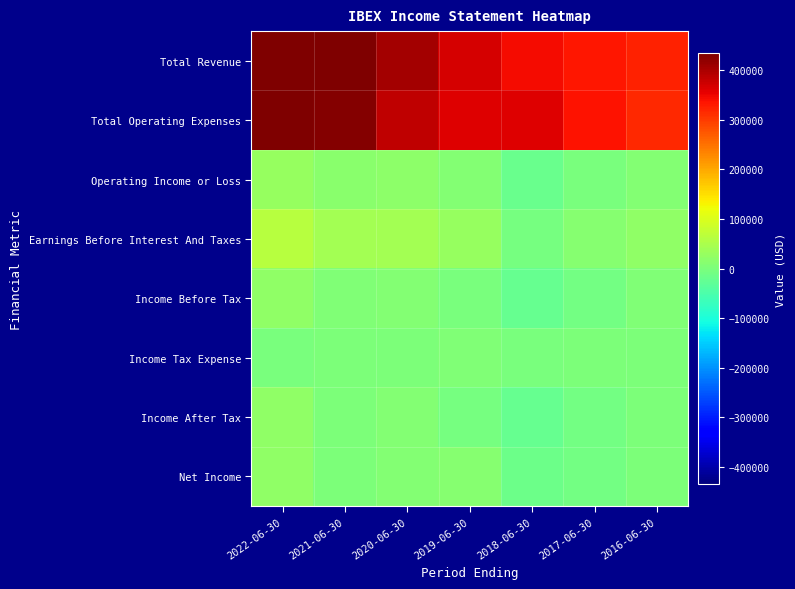

Count the number of categories in the chart.

7